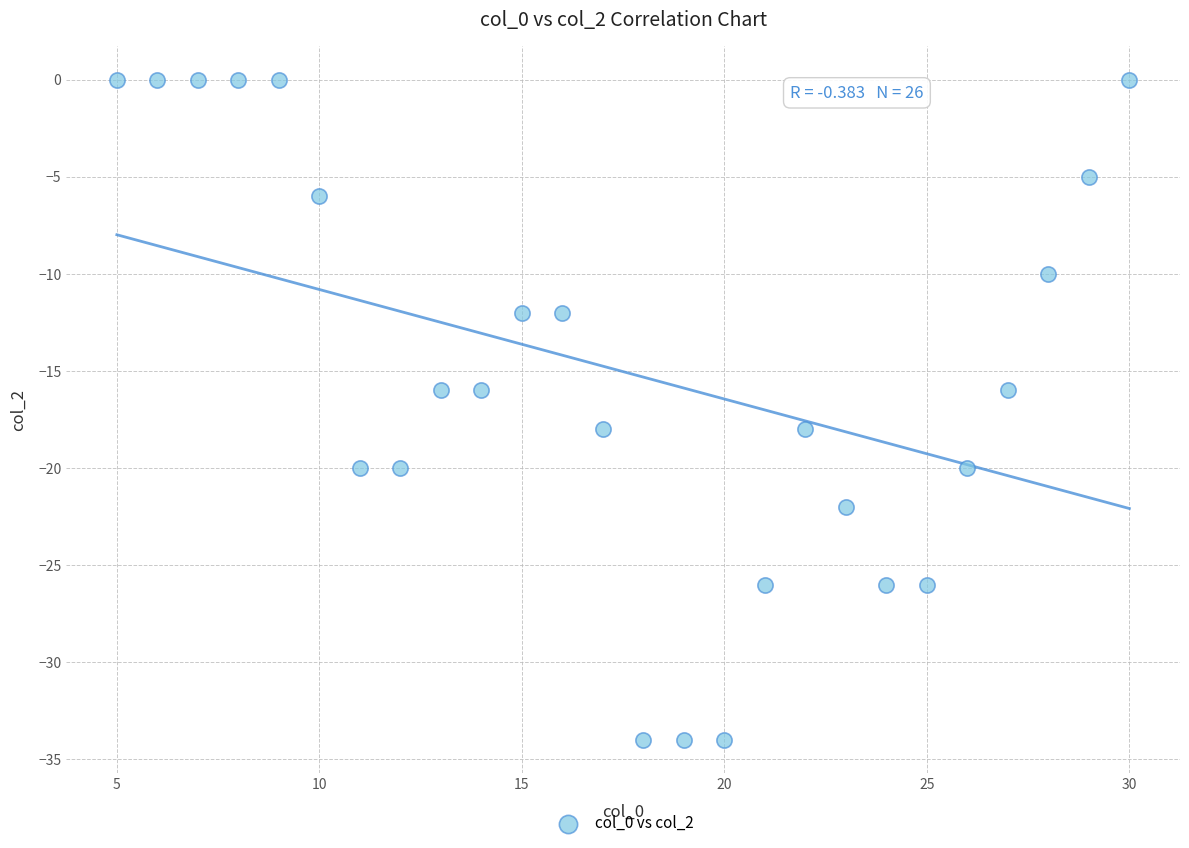

What is the range of Y values (max minus min)?

34